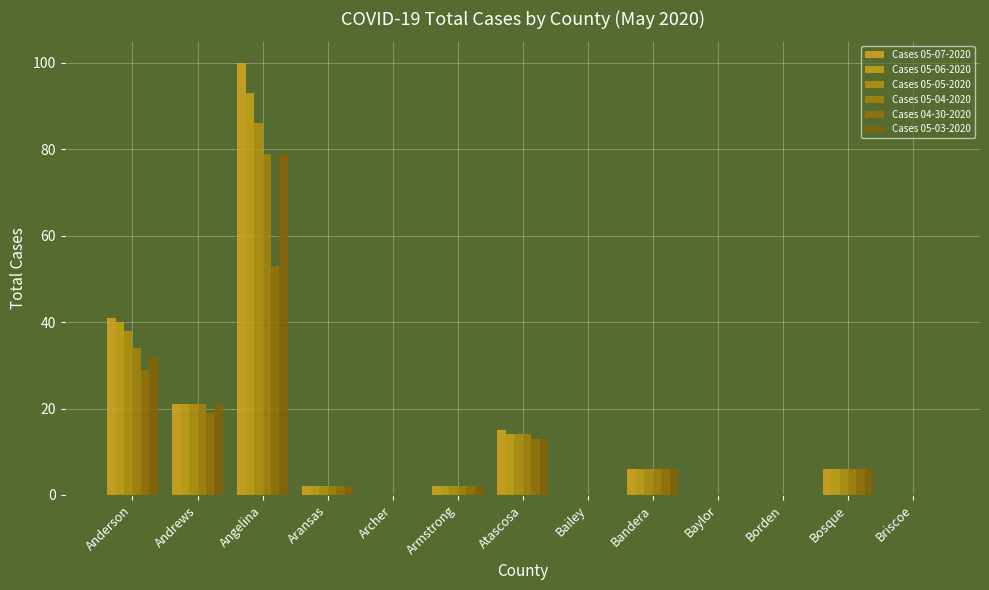

At how many categories does at least one series exceed 55?

1